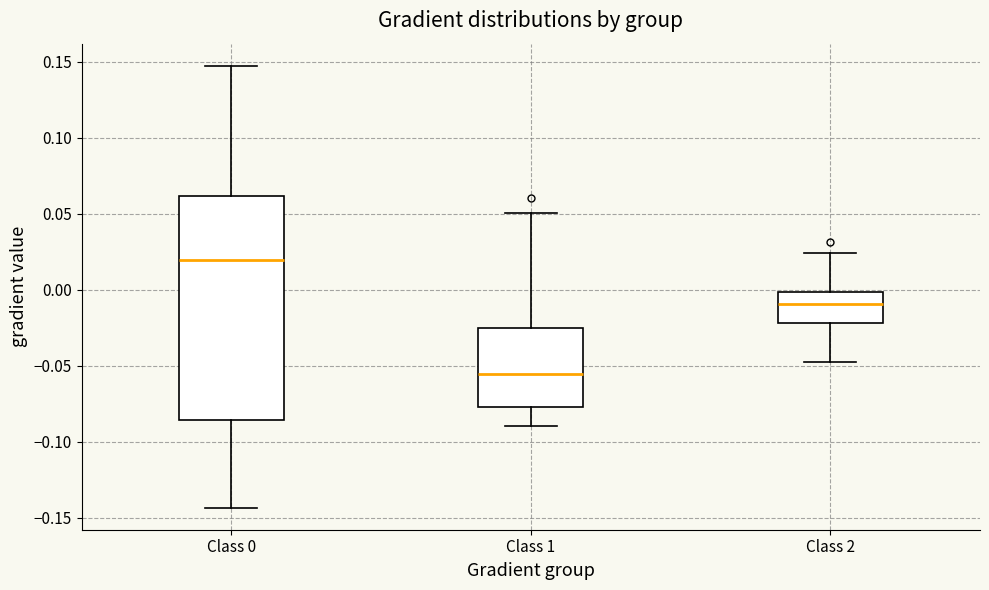

Reading left to right, read every box against the y-axis: the position of its median line, the range the box covers, and the ends of its whiskers. The values are not printed on the chart, so give them approximately, as read against the axis.

Class 0: median 0.020, box -0.085 to 0.060, whiskers -0.145 to 0.145
Class 1: median -0.055, box -0.075 to -0.025, whiskers -0.090 to 0.050
Class 2: median -0.010, box -0.020 to 0.000, whiskers -0.045 to 0.025